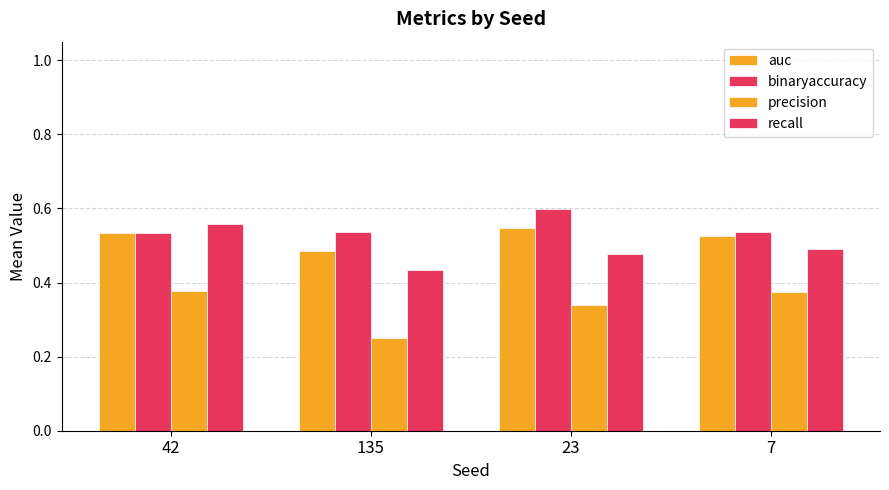

How many bars are there in each group?

4